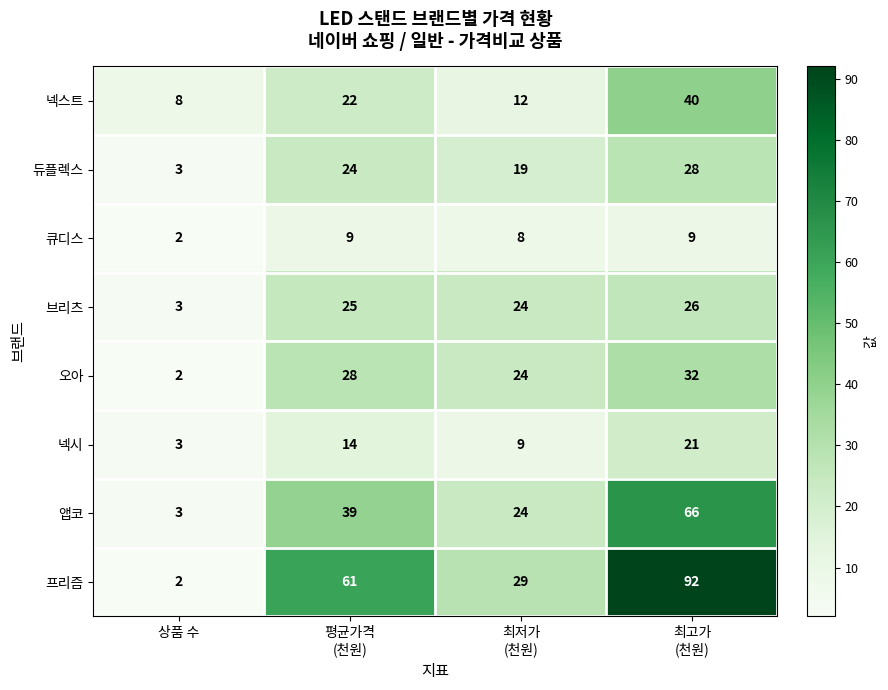

What is the difference between the highest and lowest values at 최저가
(천원)?

21